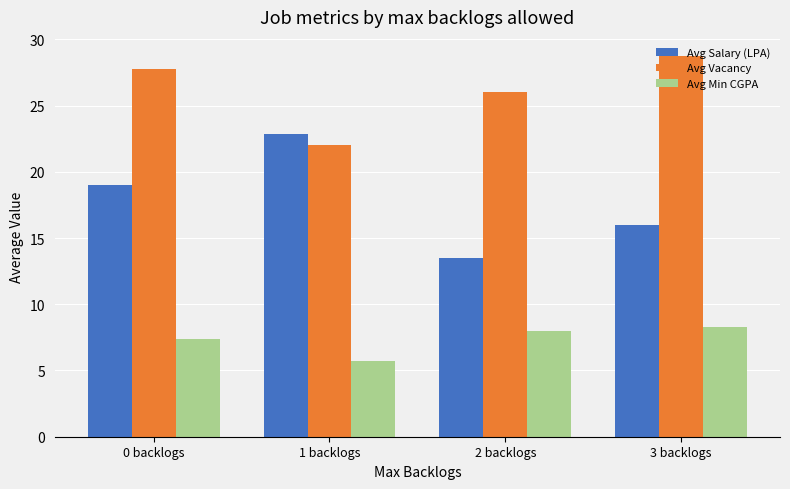

Is it true that Avg Vacancy equals 6.5 at 1 backlogs?

False